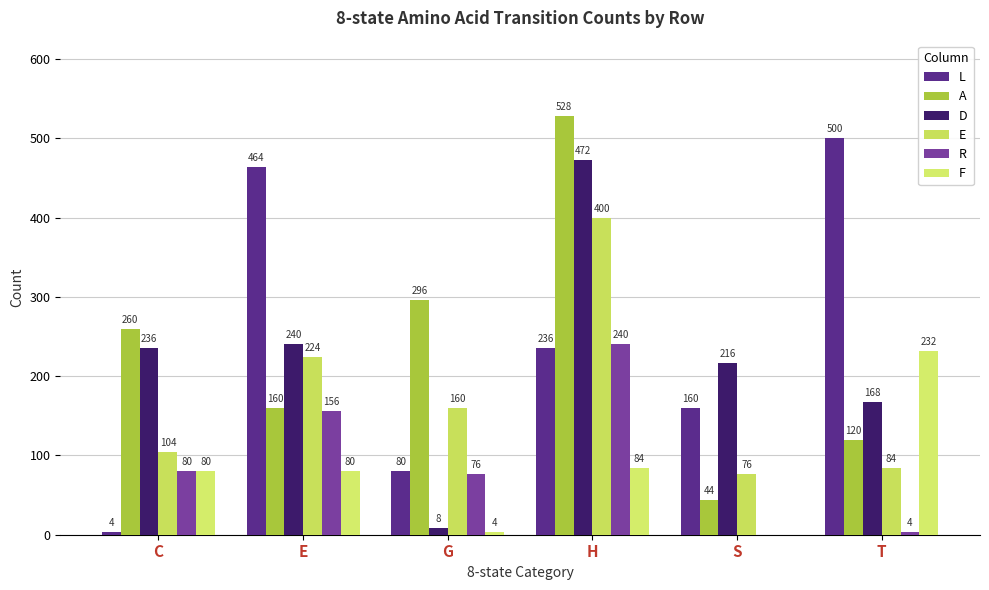

Is the value of A at C greater than the value of E at S?

Yes